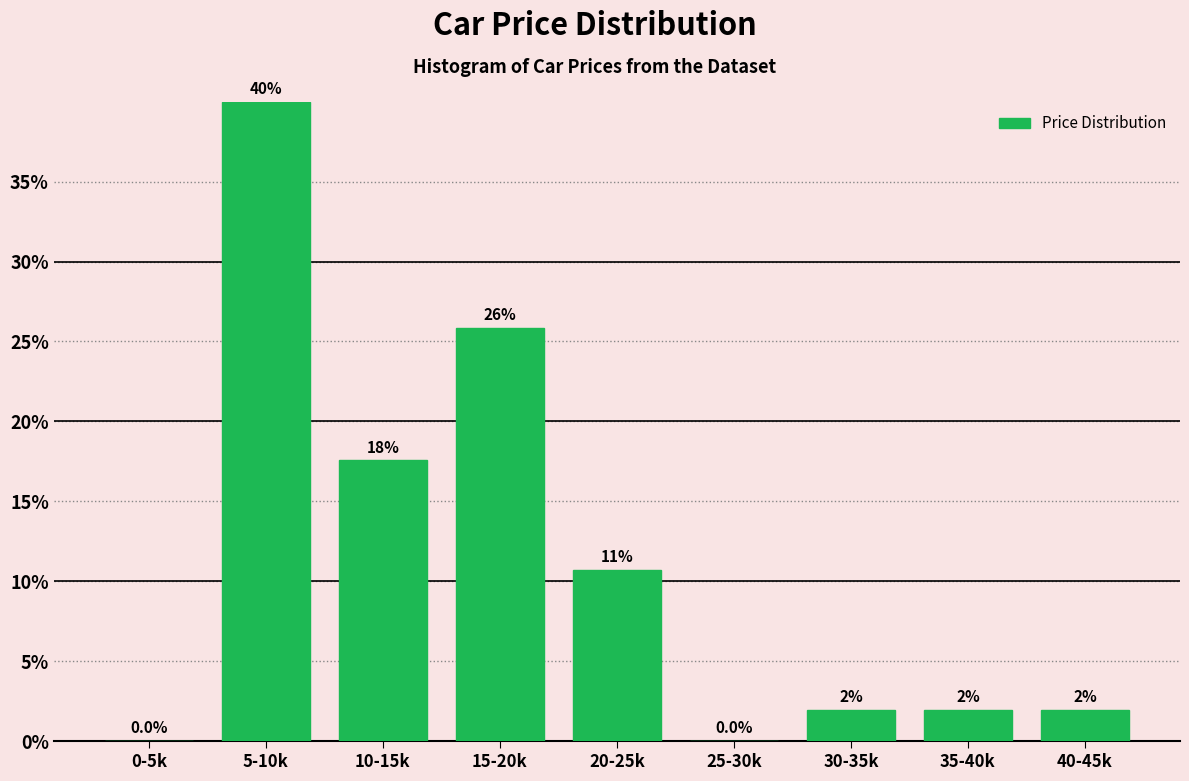

Reading left to right, what are all the values shown in this chart?

0-5k=0.0	5-10k=40.0	10-15k=17.6	15-20k=25.9	20-25k=10.7	25-30k=0.0	30-35k=2.0	35-40k=2.0	40-45k=2.0